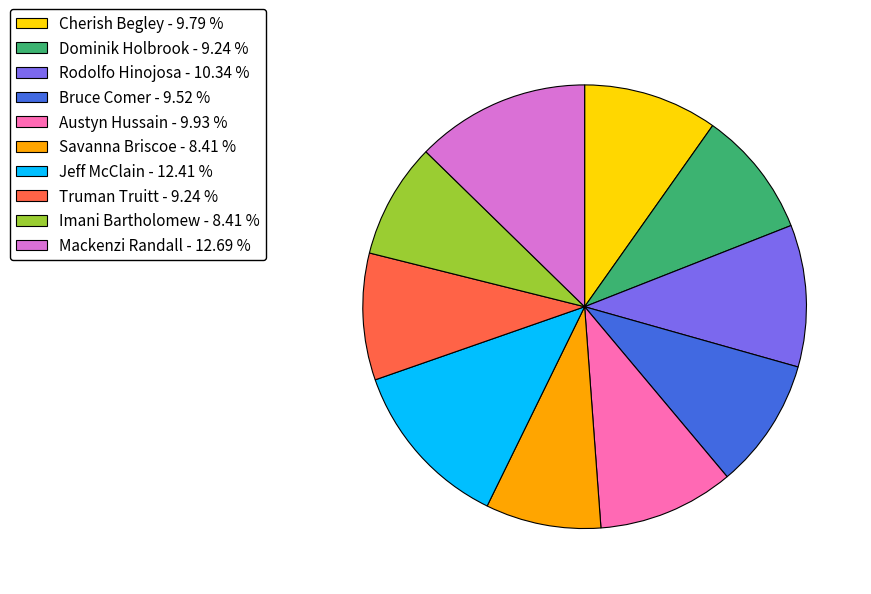

Combined, do Mackenzi Randall - 12.69 % and Imani Bartholomew - 8.41 % account for over 50%?

No